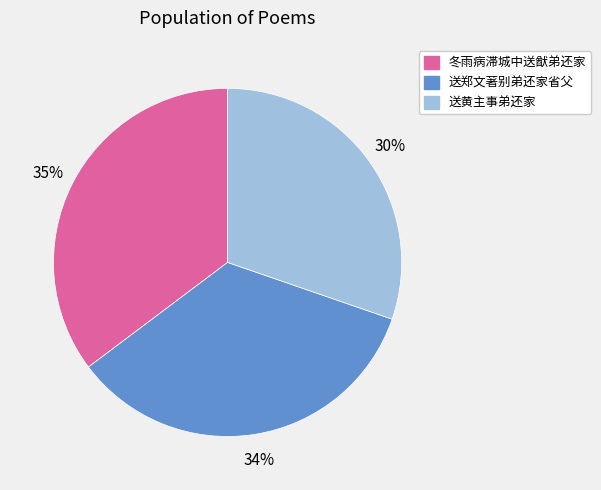

Is there any slice that represents more than half of the pie?

No